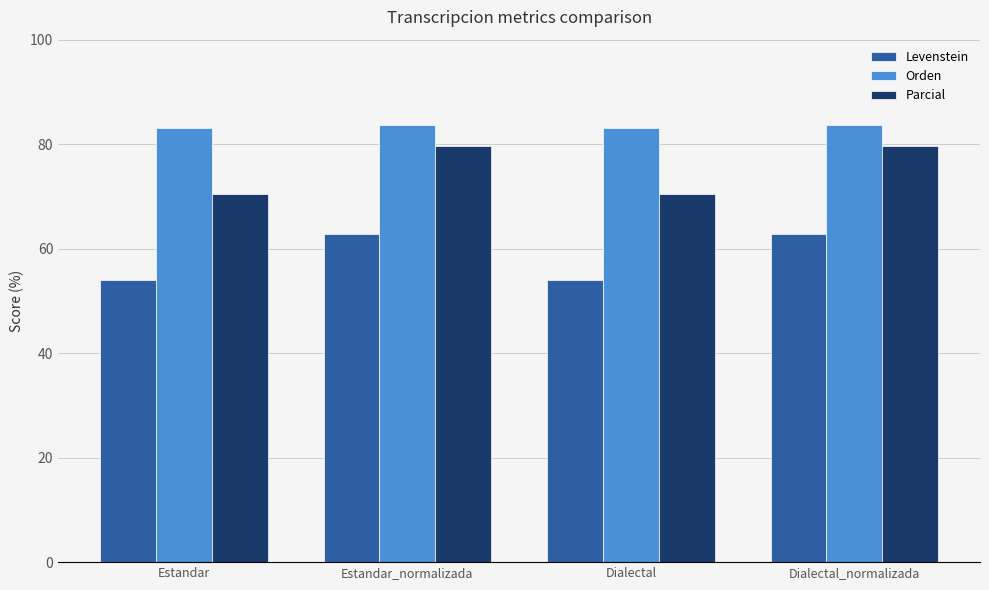

What are all the series names shown in the legend?

Levenstein, Orden, Parcial